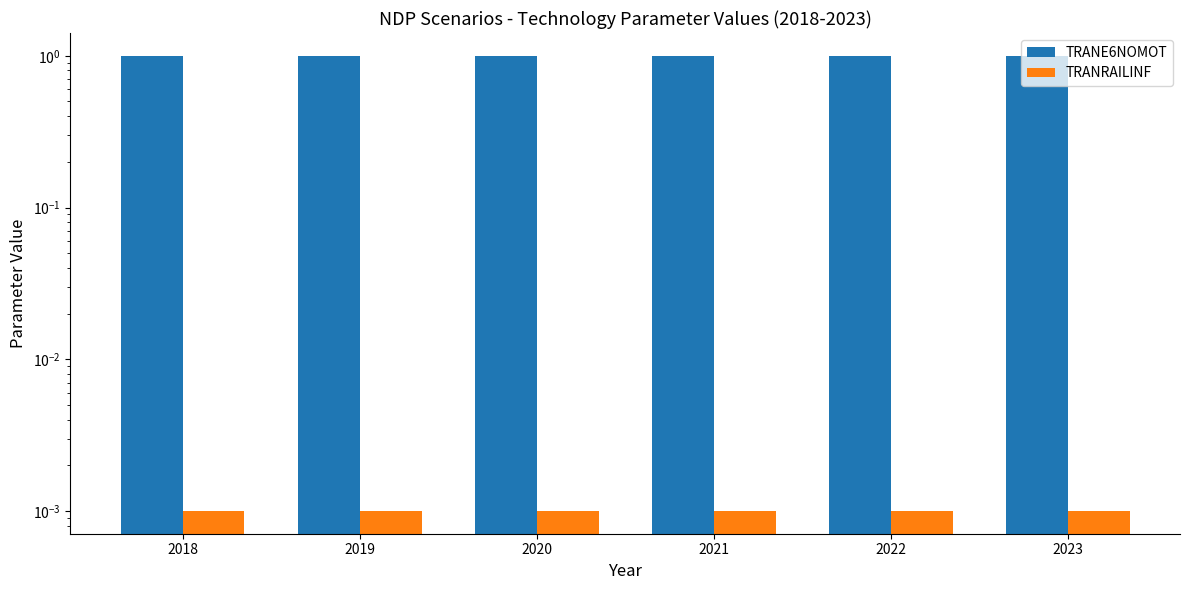

Which series has the largest total across all categories?

TRANE6NOMOT